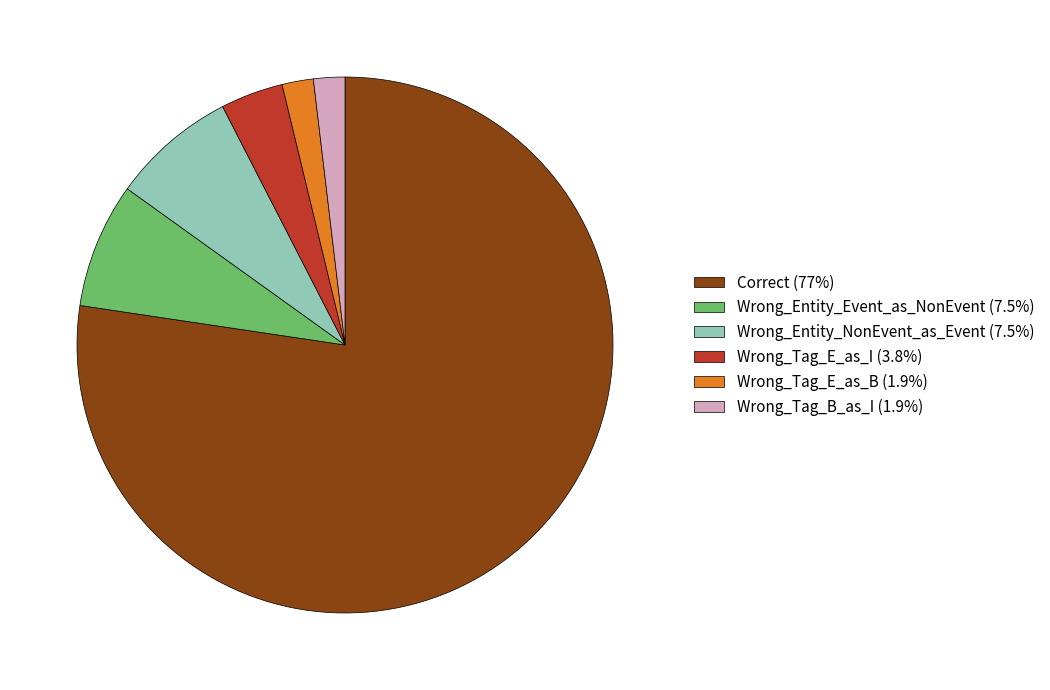

Do Wrong_Tag_E_as_B (1.9%) and Correct (77%) together represent more than half of the pie?

Yes